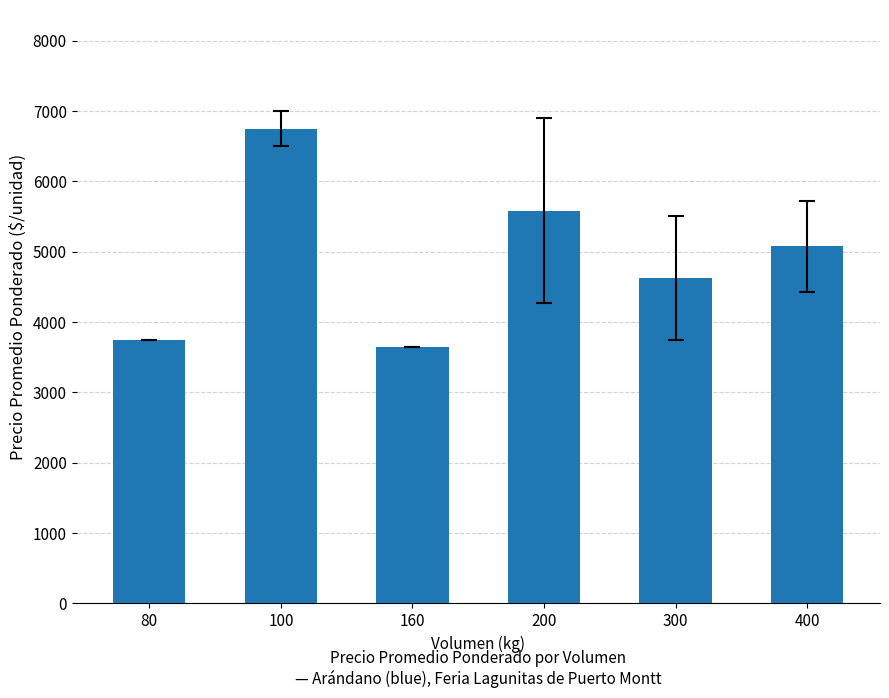

What is the smallest value displayed?

3650.0